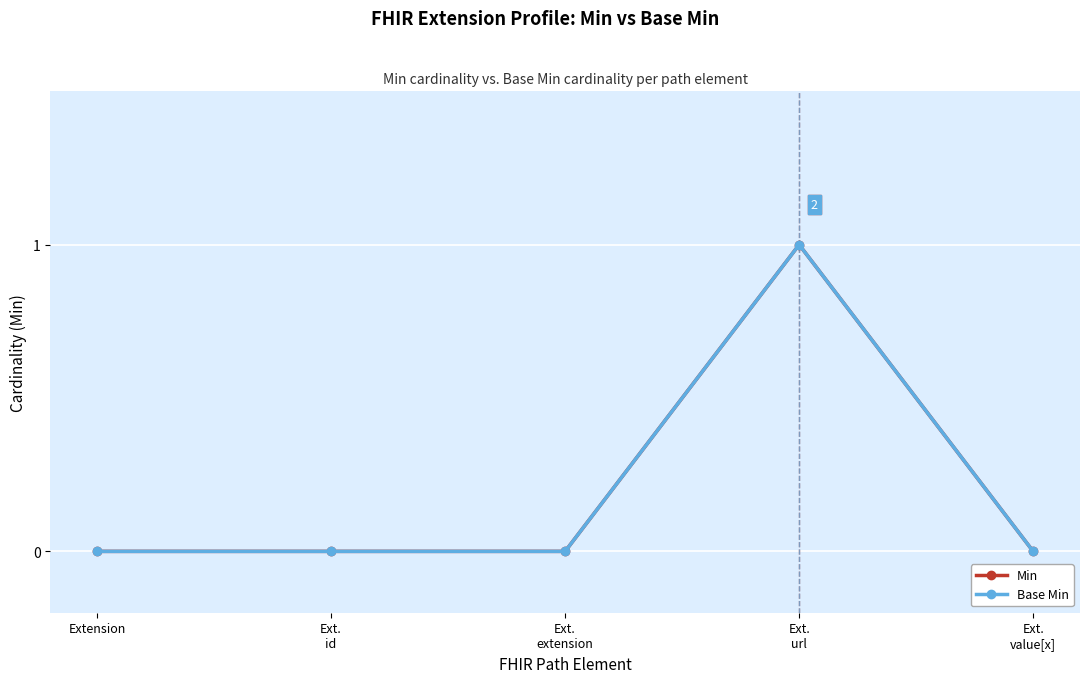

Does the chart have visible grid lines?

Yes